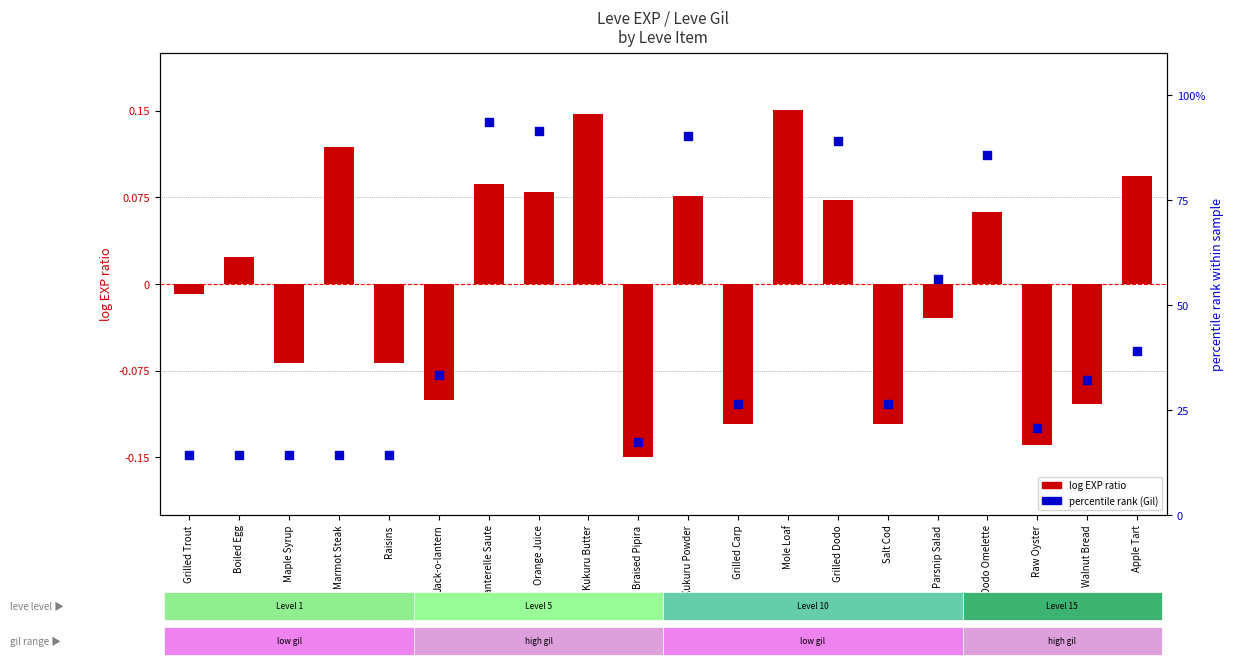

Which series has the largest Y range (max minus min)?

percentile rank (Gil)